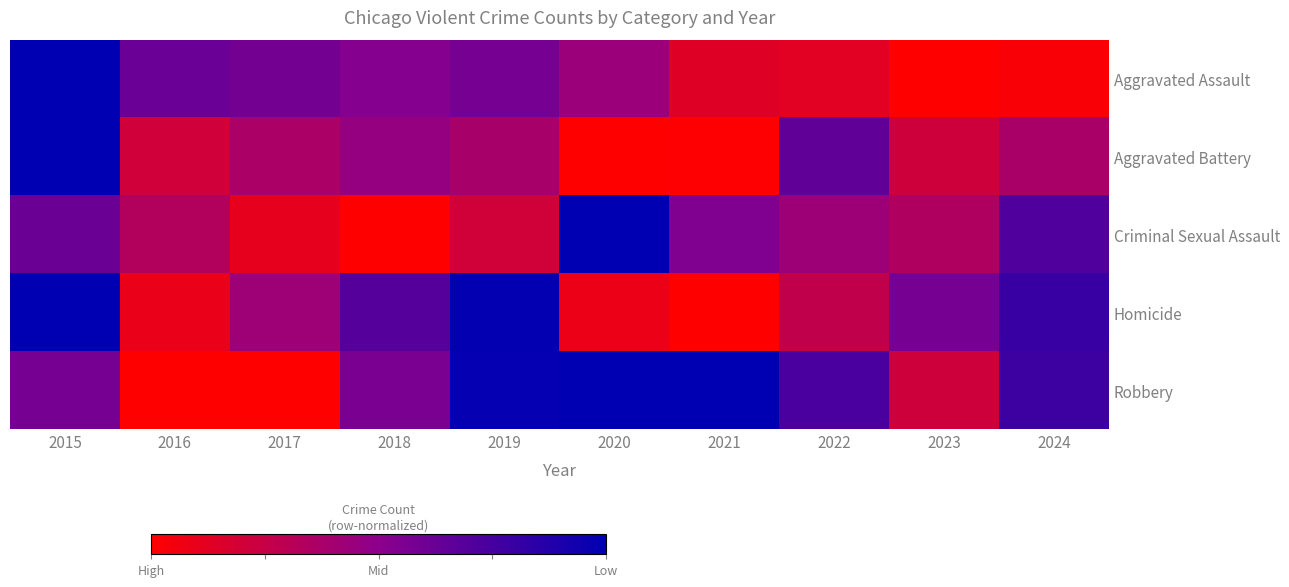

What is the total value across all series at 2024?

2.7